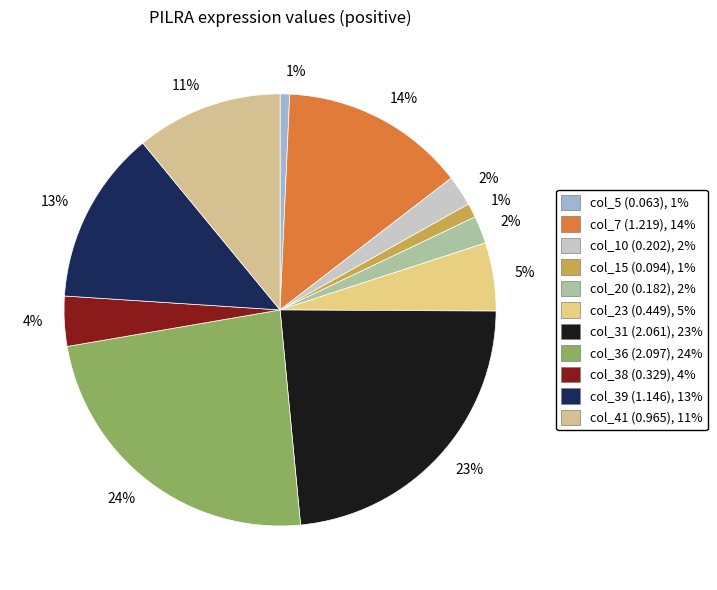

Is there any slice that represents more than half of the pie?

No